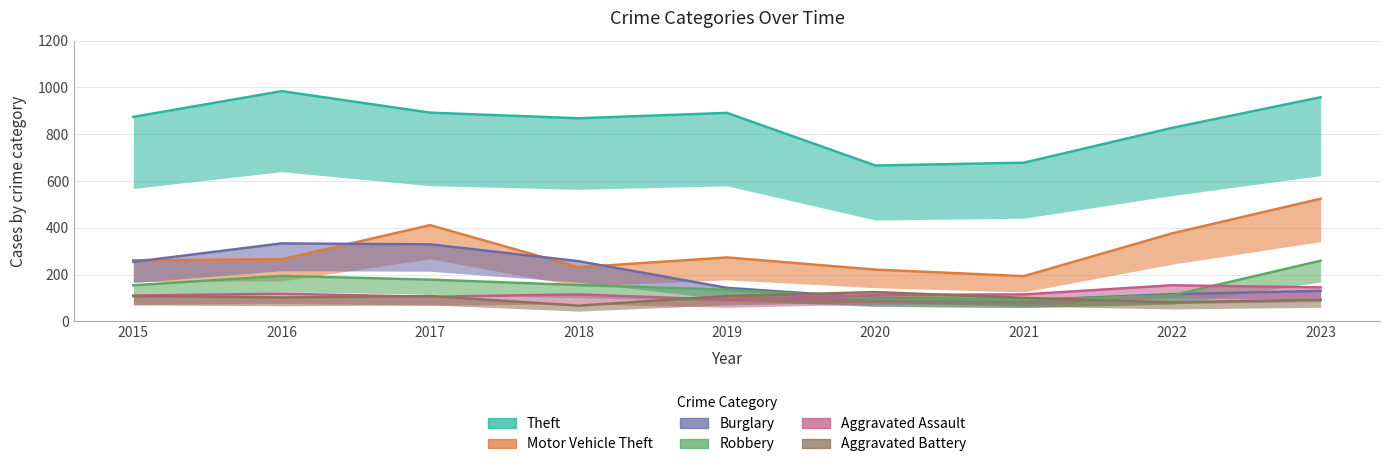

How many data points does each series have?

9